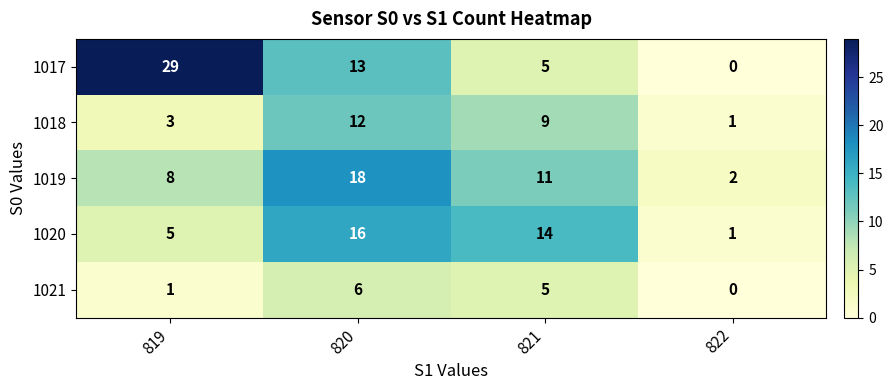

Which series has the widest spread of values?

1017